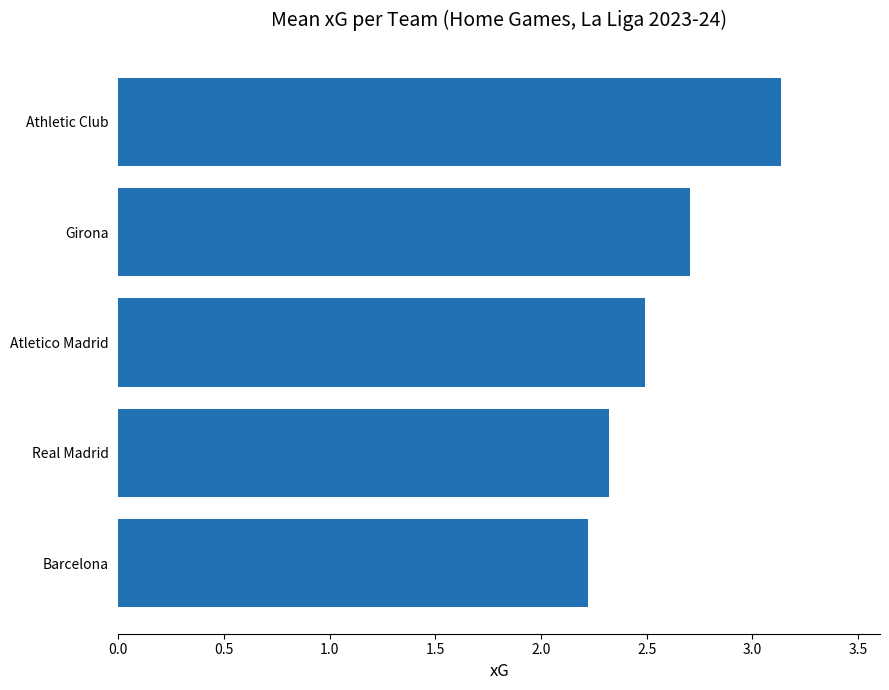

What is the change in value from Girona to Athletic Club?

+0.4